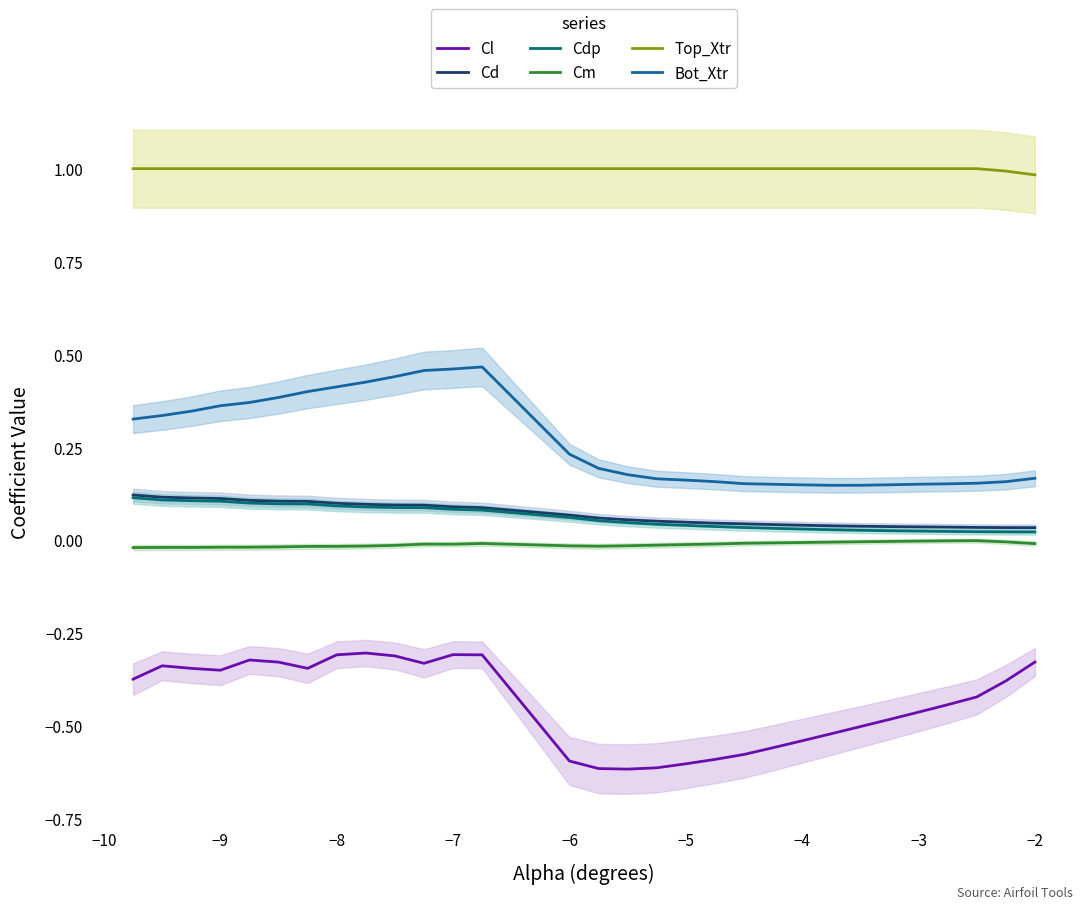

The value of Cd at −7 is 0.1. True or false?

True